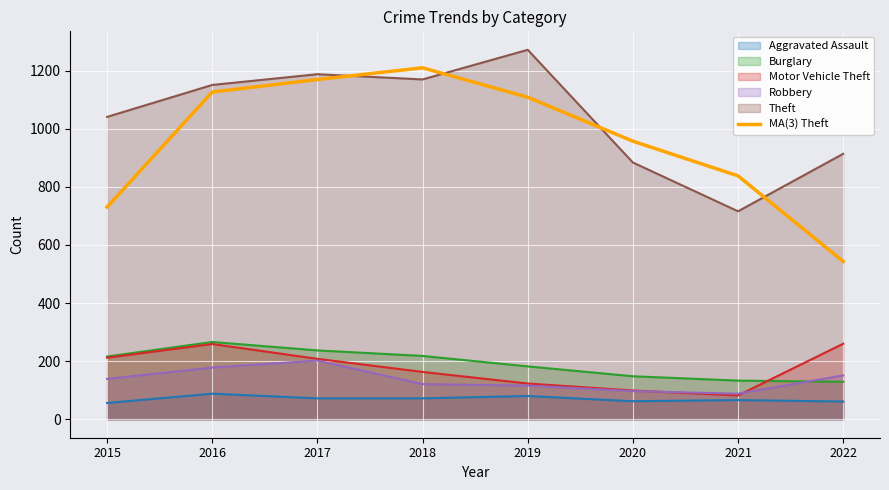

The value at 2022 is 191.3. True or false?

False